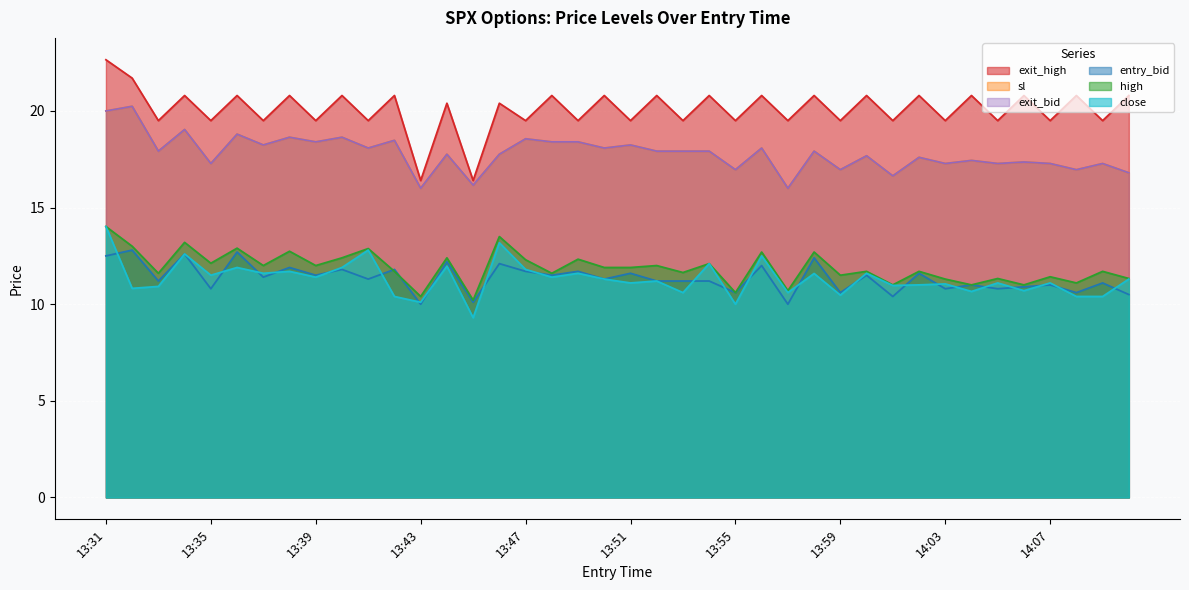

Where does the exit_bid series first go above 17?

13:31